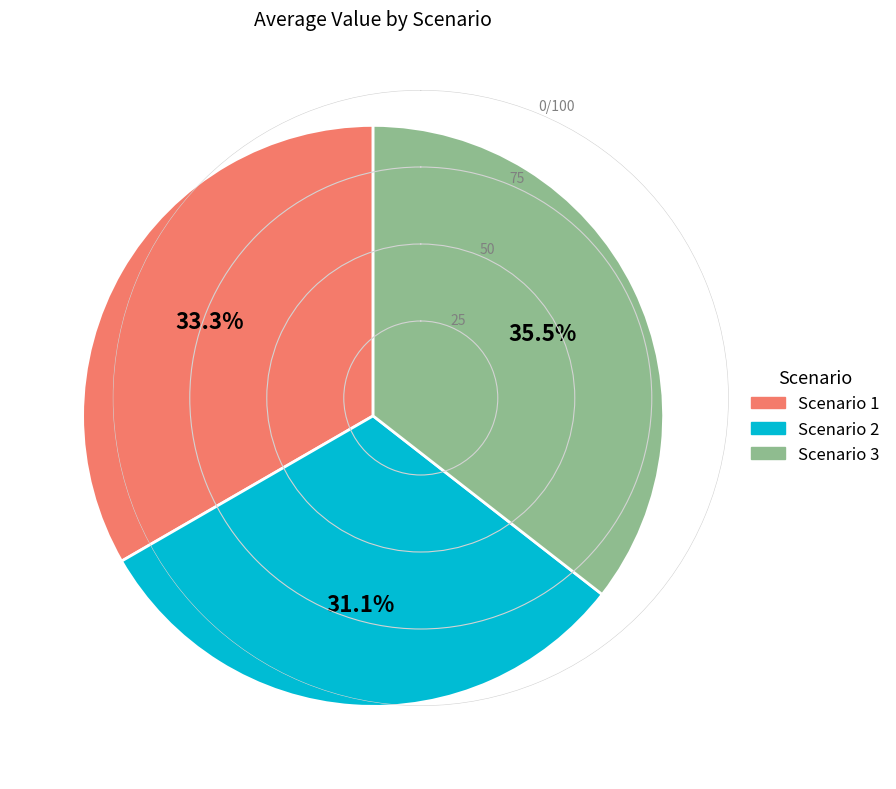

To the nearest percent, what is the difference between the largest and smallest slice percentages?

4%